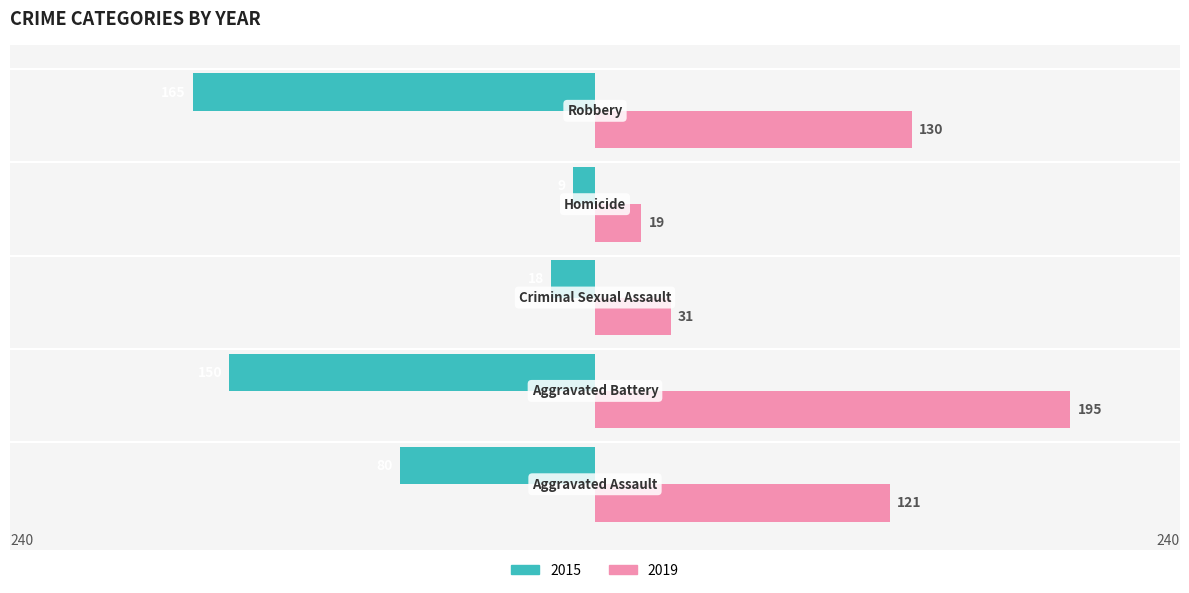

What is the label of the 5th bar from the right?

Aggravated Assault